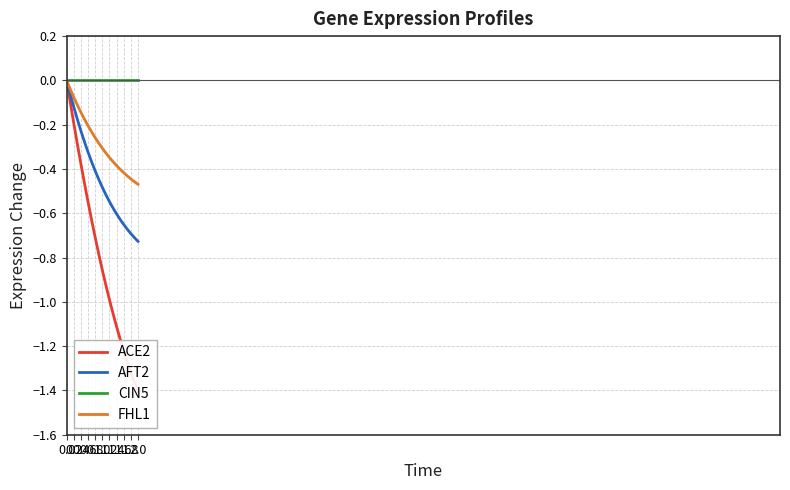

Reading right to left, extract all data points from this chart.

ACE2: -1.4	-1.4	-1.3	-1.3	-1.2	-1.2	-1.1	-1.1	-1.0	-0.9	-0.9	-0.8	-0.7	-0.6	-0.5	-0.5	-0.4	-0.3	-0.2	-0.1	0.0
AFT2: -0.7	-0.7	-0.7	-0.7	-0.7	-0.6	-0.6	-0.6	-0.5	-0.5	-0.5	-0.4	-0.4	-0.4	-0.3	-0.3	-0.2	-0.2	-0.1	-0.1	0.0
CIN5: 0.0	0.0	0.0	0.0	0.0	0.0	0.0	0.0	0.0	0.0	0.0	0.0	0.0	0.0	0.0	0.0	0.0	0.0	0.0	0.0	0.0
FHL1: -0.5	-0.5	-0.4	-0.4	-0.4	-0.4	-0.4	-0.4	-0.3	-0.3	-0.3	-0.3	-0.3	-0.2	-0.2	-0.2	-0.1	-0.1	-0.1	-0.0	0.0